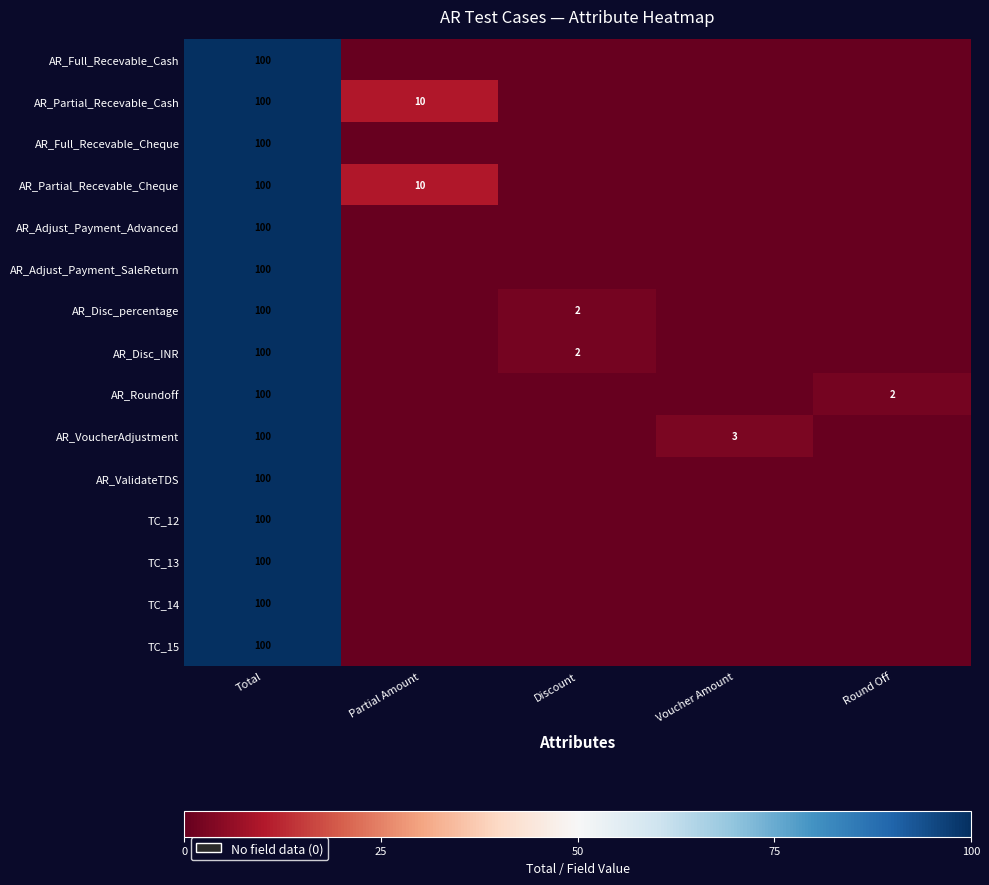

The value of TC_14 at Total is 34. True or false?

False